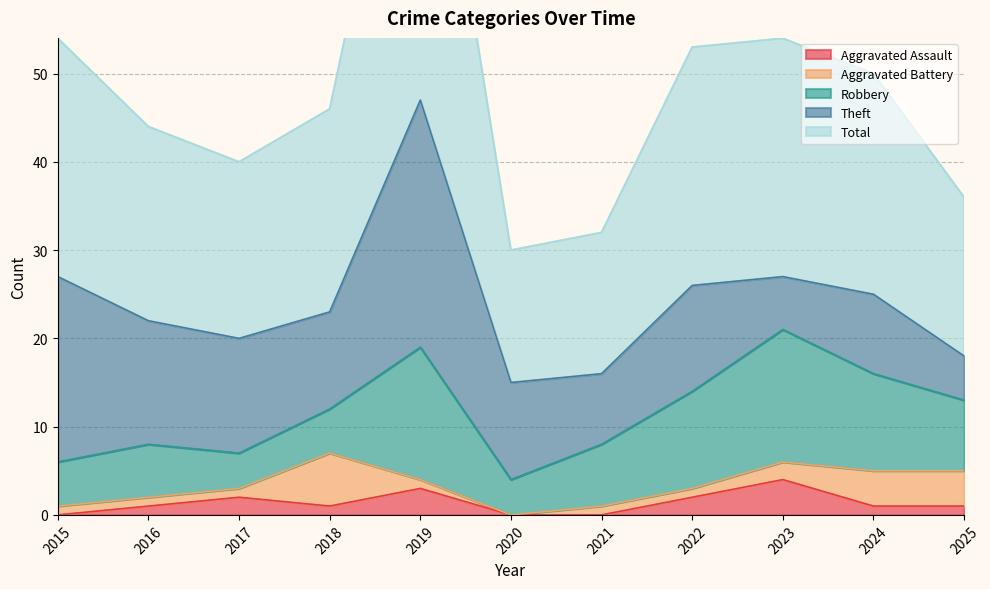

List the labels in order of Aggravated Battery value, largest first.

2018, 2024, 2025, 2023, 2015, 2016, 2017, 2019, 2021, 2022, 2020